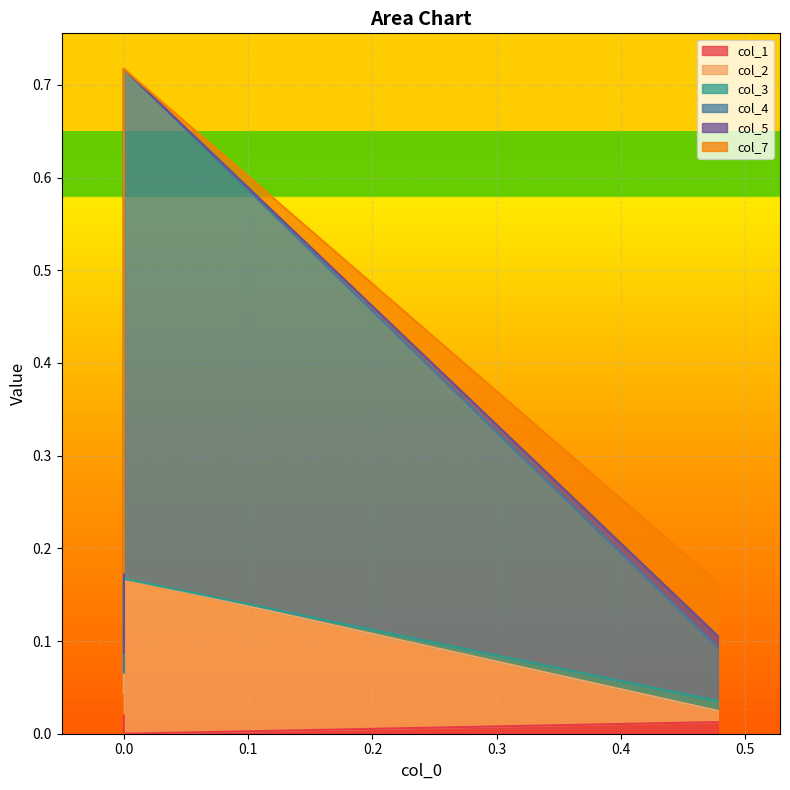

Which series has the widest spread of values?

col_4